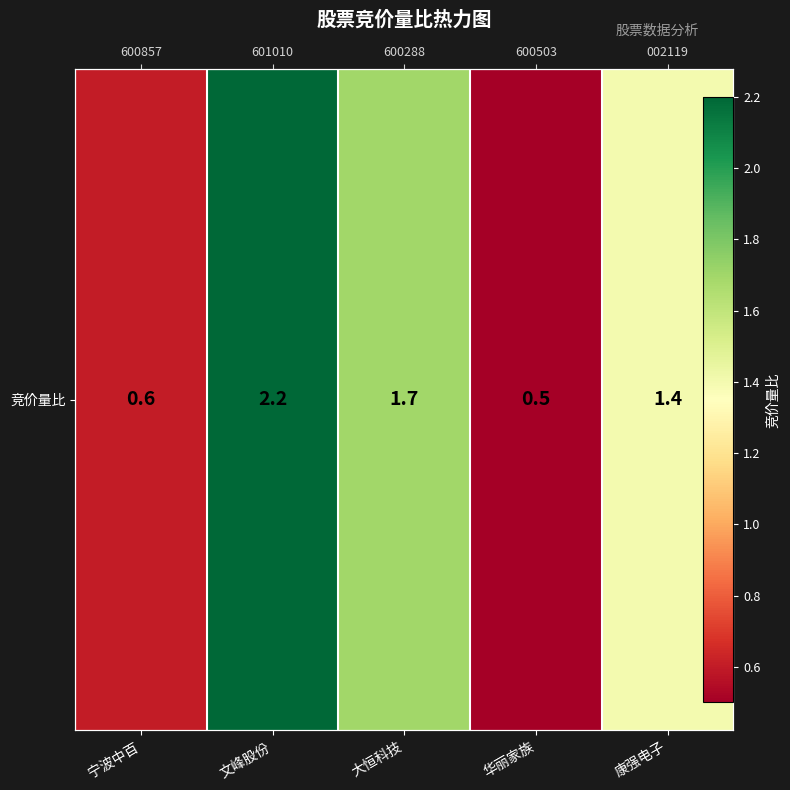

Rank the categories by value from highest to lowest.

文峰股份, 大恒科技, 康强电子, 宁波中百, 华丽家族